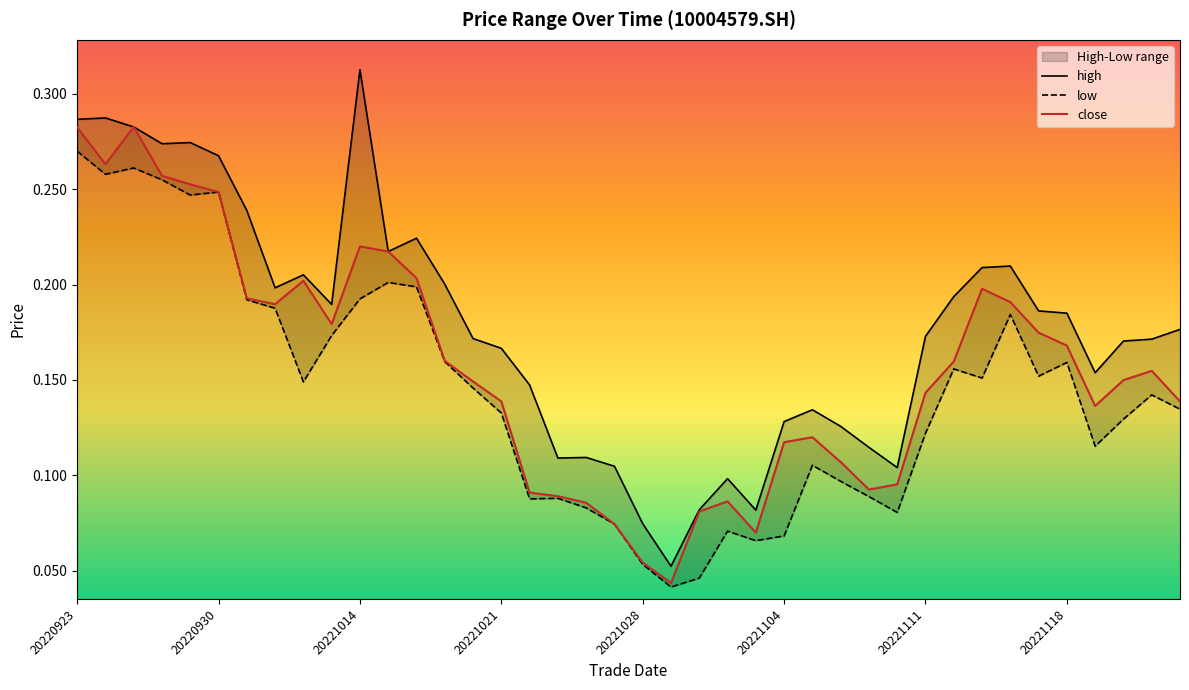

Between 20221101 and 20221017, which is larger?

20221017